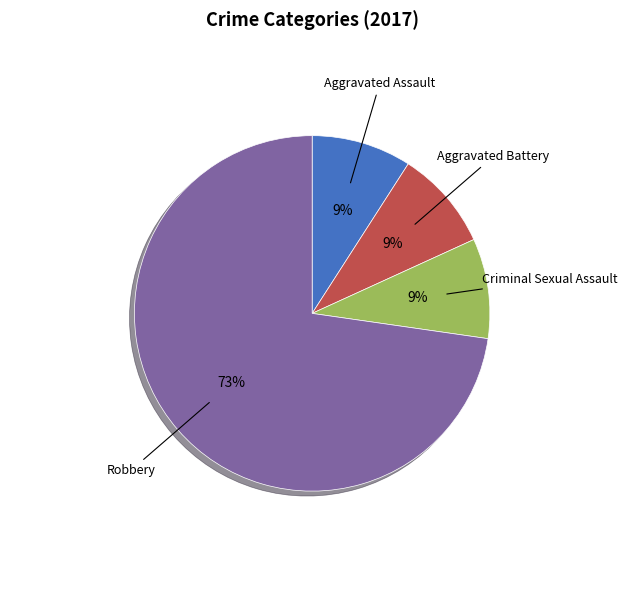

What percentage is the Aggravated Assault slice, to the nearest percent?

9%